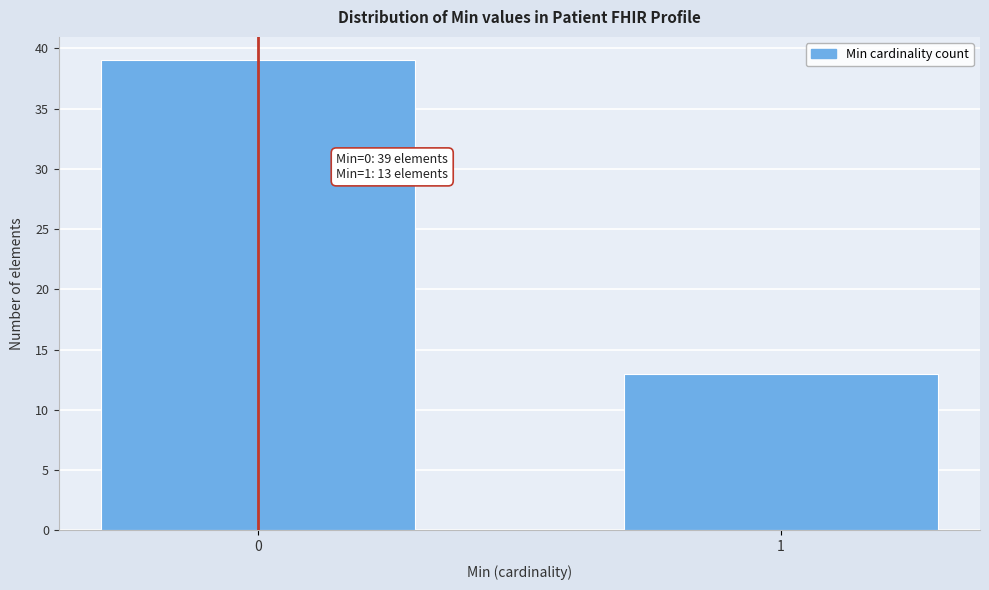

Reading left to right, extract all data points from this chart.

0=39	1=13